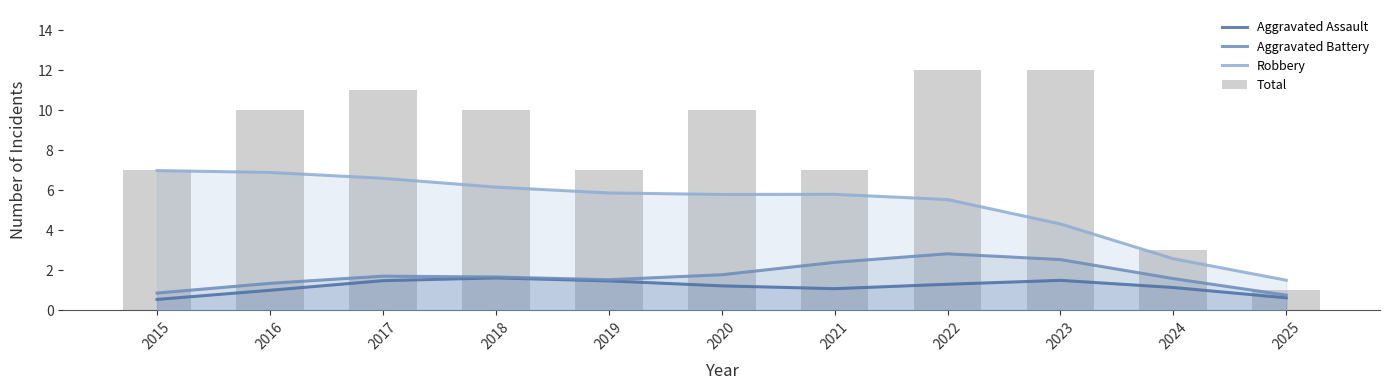

What is the value of the Total bar at the 7th from the left?

7.0